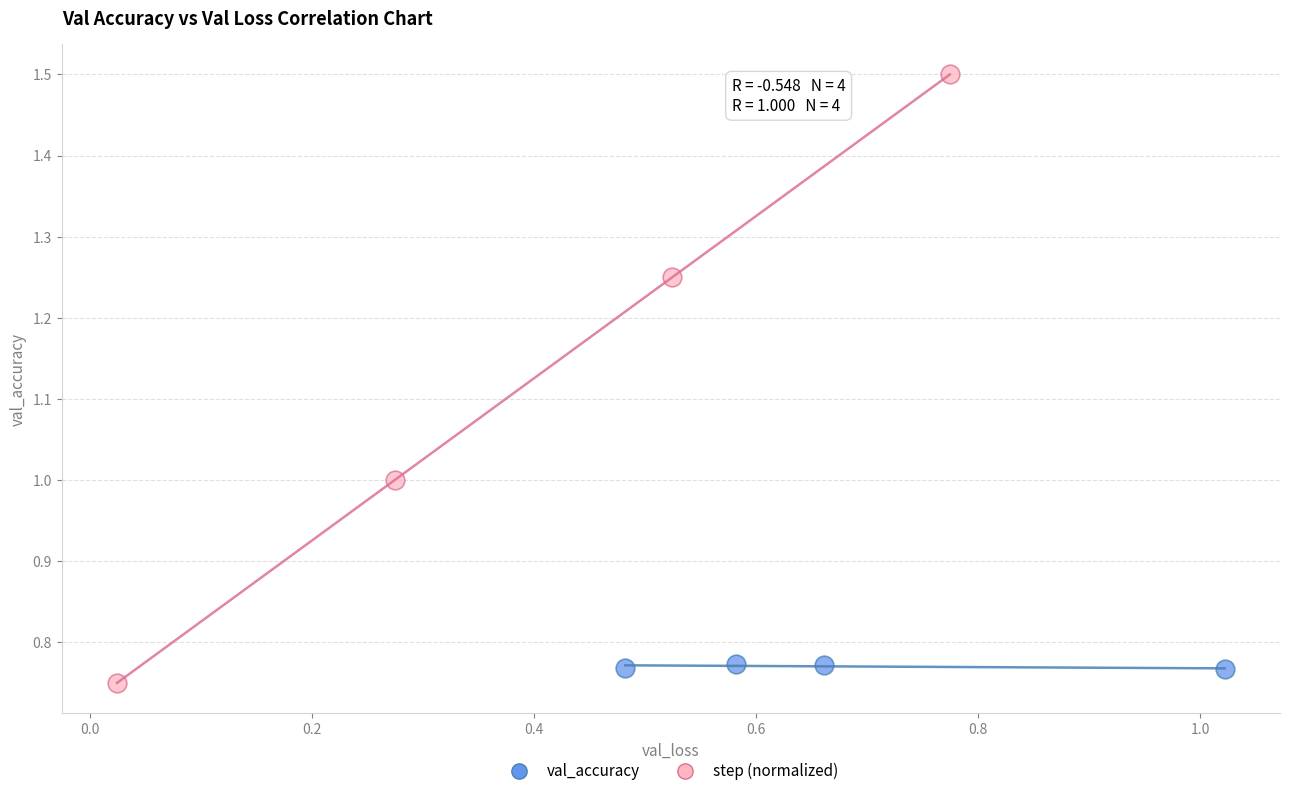

Which series contains the highest Y value?

step (normalized)